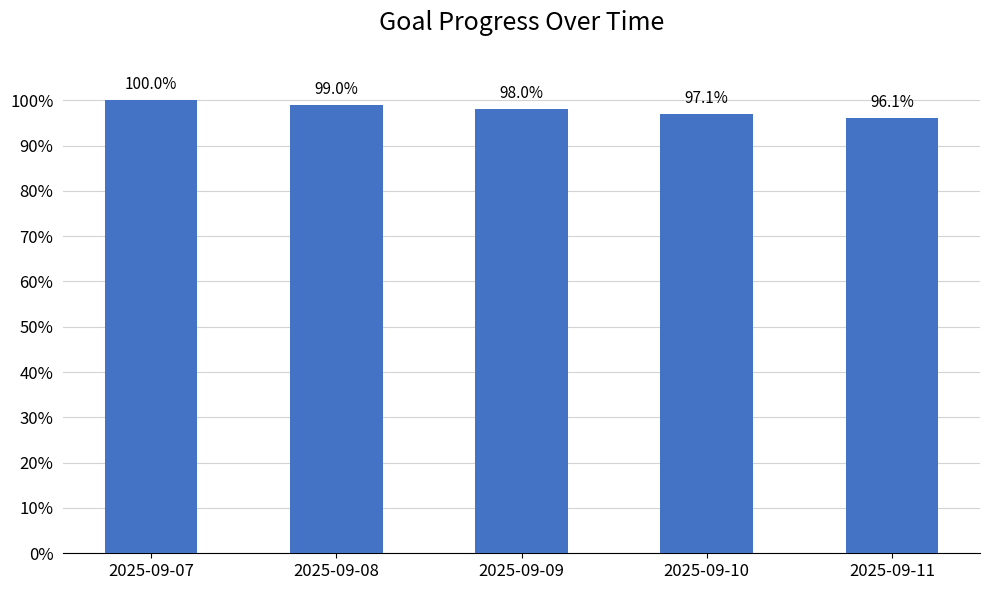

List the labels in order of value, smallest first.

2025-09-11, 2025-09-10, 2025-09-09, 2025-09-08, 2025-09-07